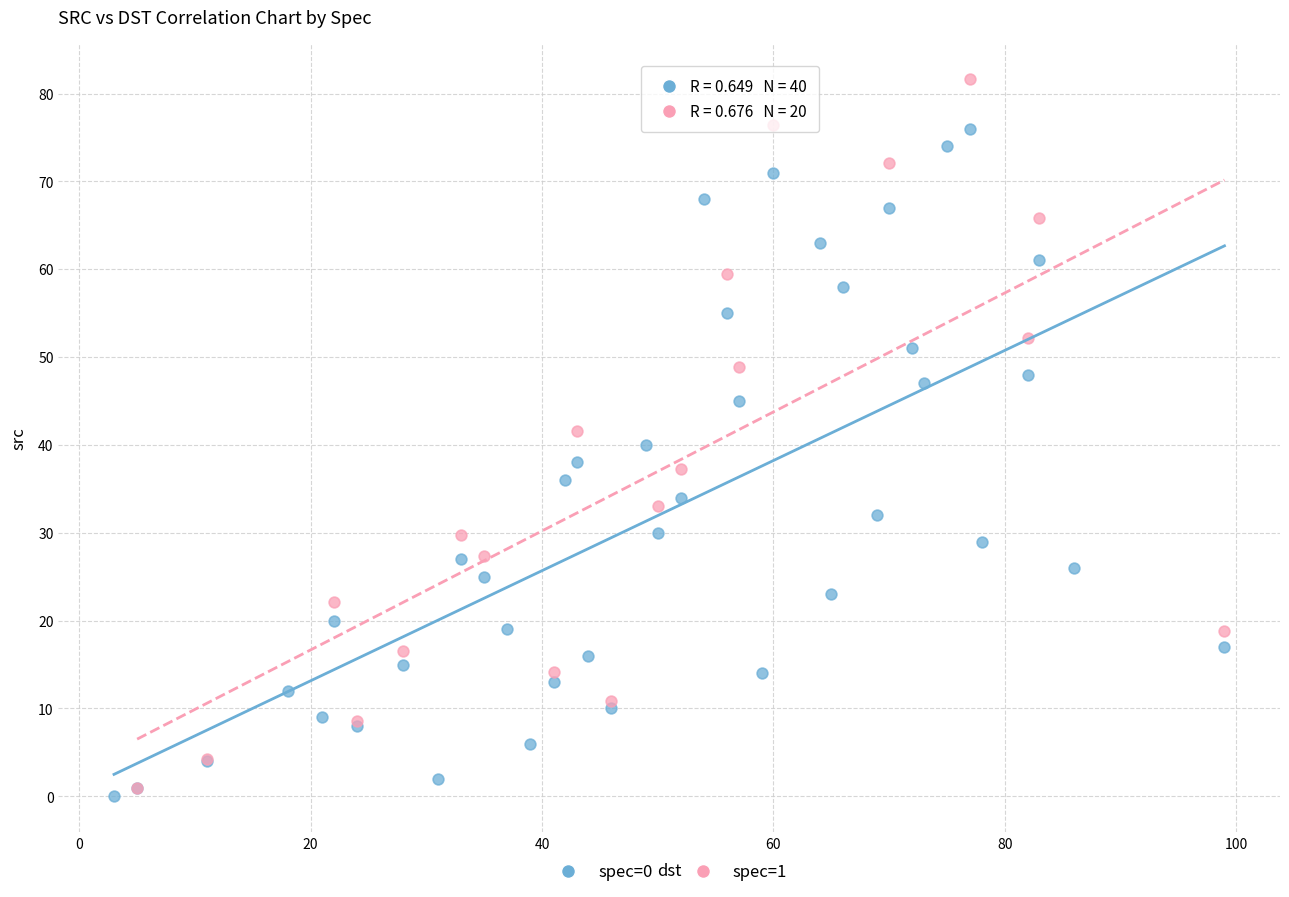

Which series has the widest spread of Y values?

spec=1